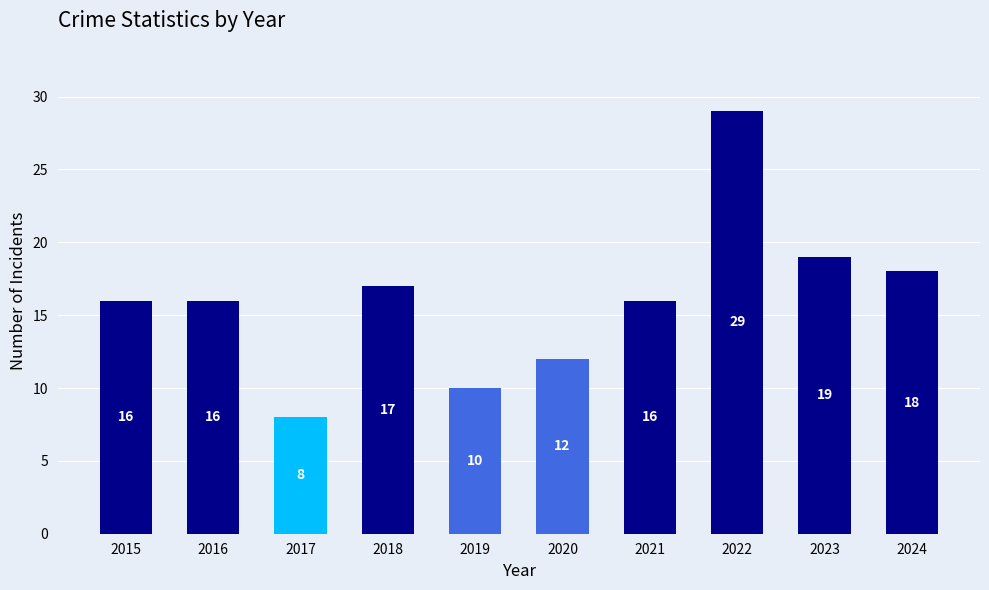

What is the minimum value shown in the chart?

8